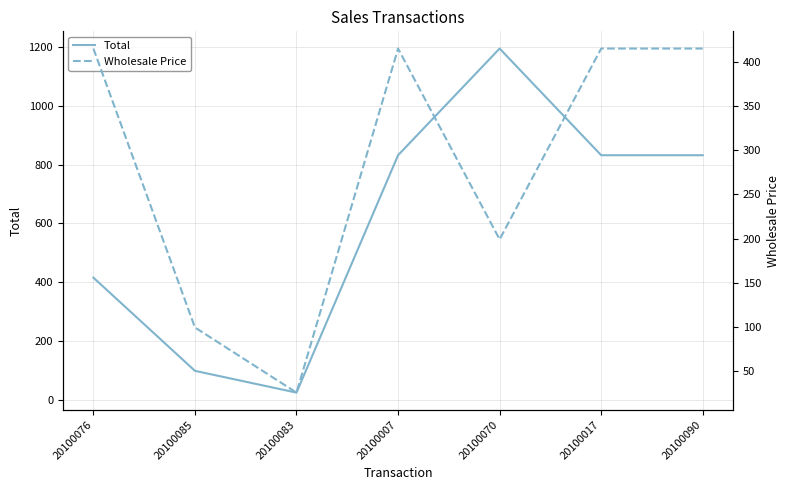

Read the Wholesale Price value at 20100090.

415.8